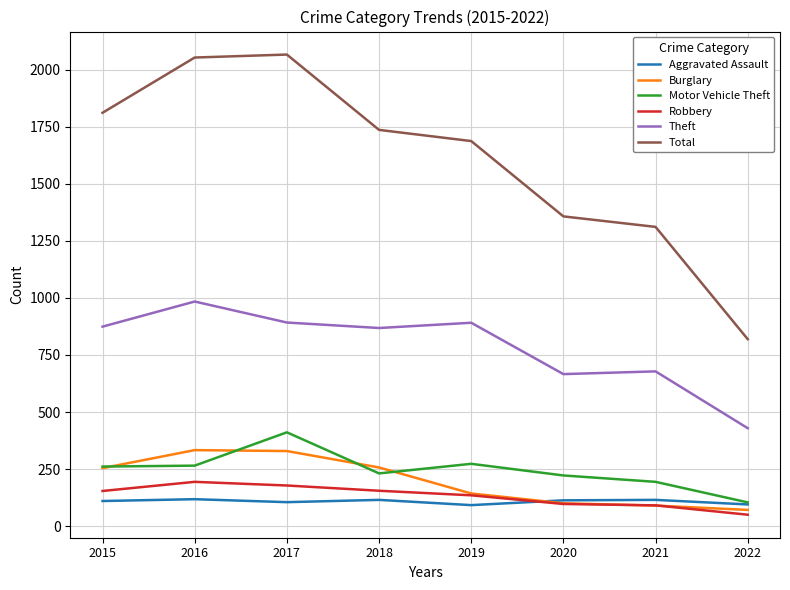

The value of Total at 2021 is 727. True or false?

False